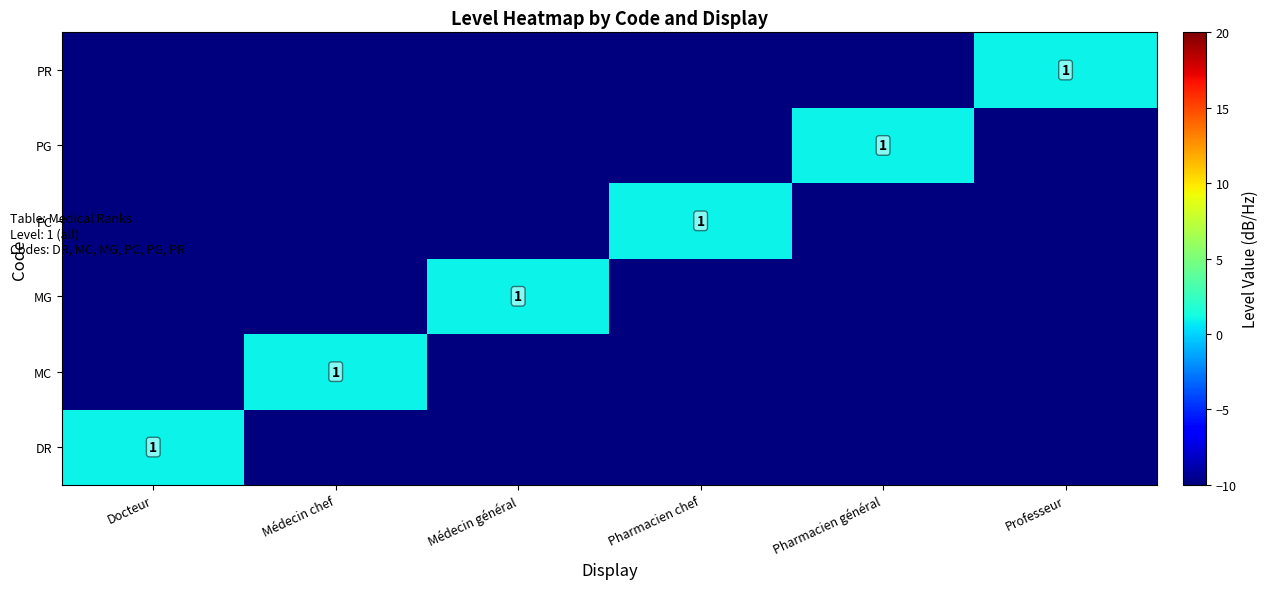

True or false: MC has a value of 2 at Médecin chef.

False